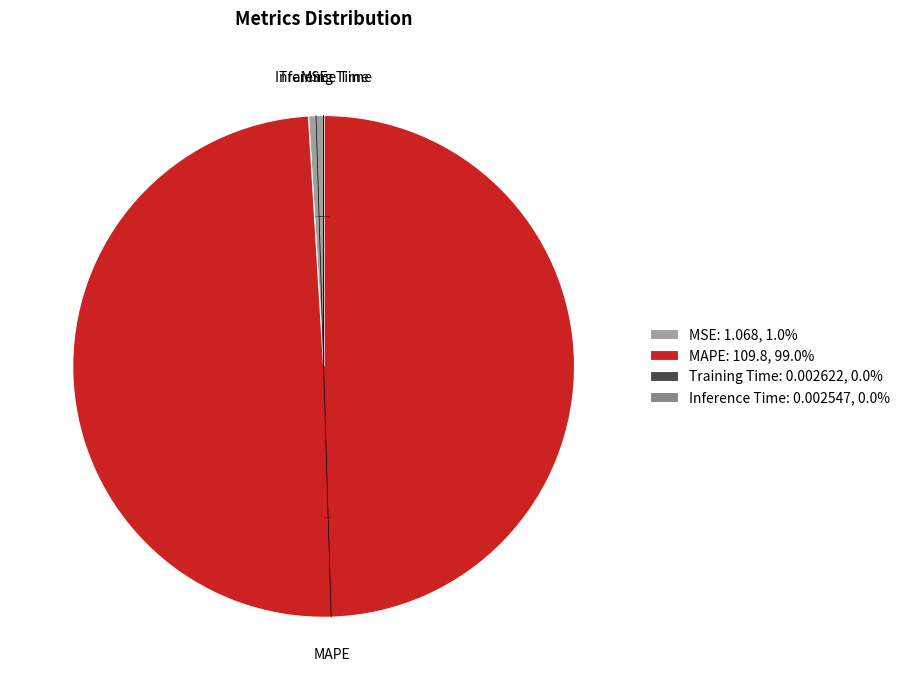

Which slice represents more than half of the pie?

MAPE